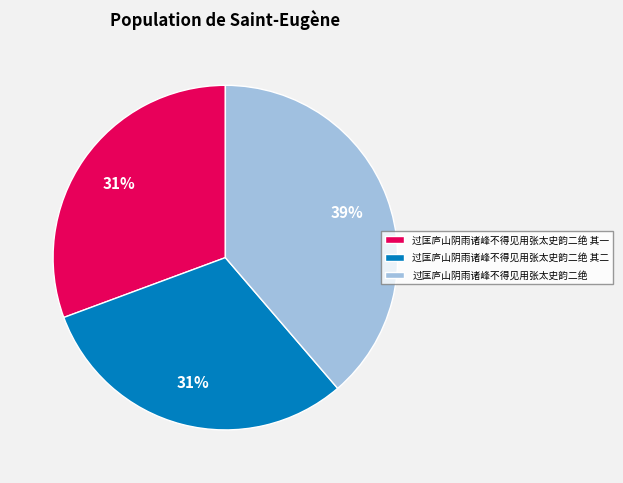

What is the ratio of the value at 过匡庐山阴雨诸峰不得见用张太史韵二绝 其二 to the value at 过匡庐山阴雨诸峰不得见用张太史韵二绝?

0.8